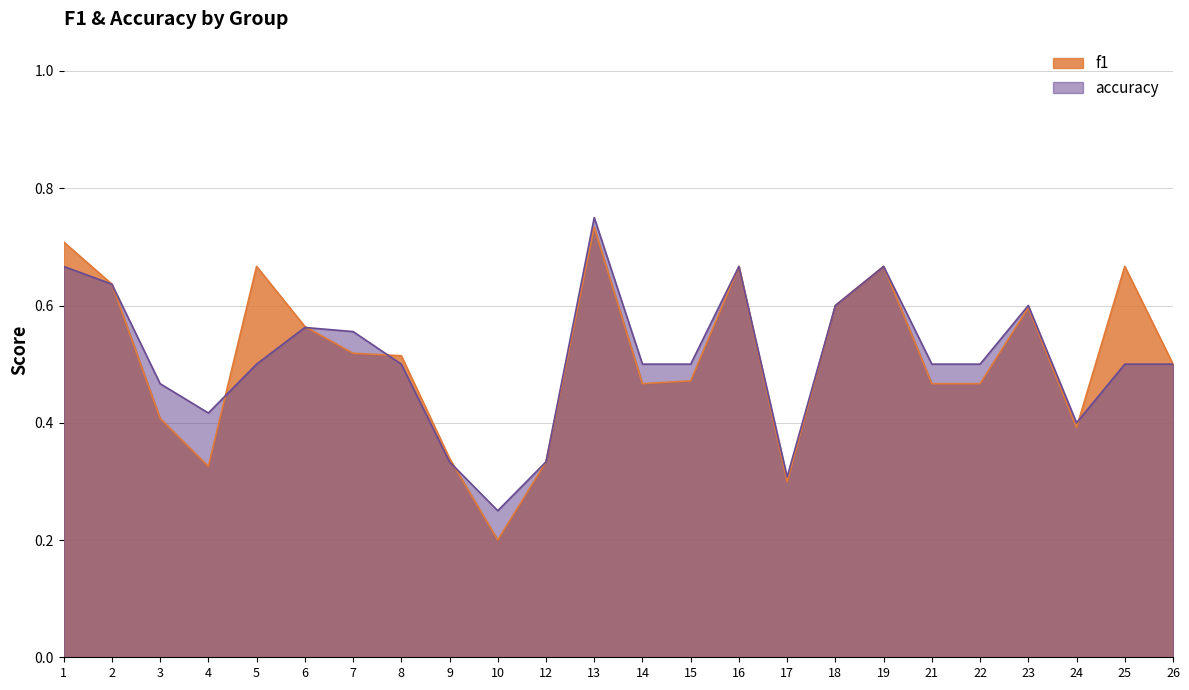

What are all the series names shown in the legend?

f1, accuracy